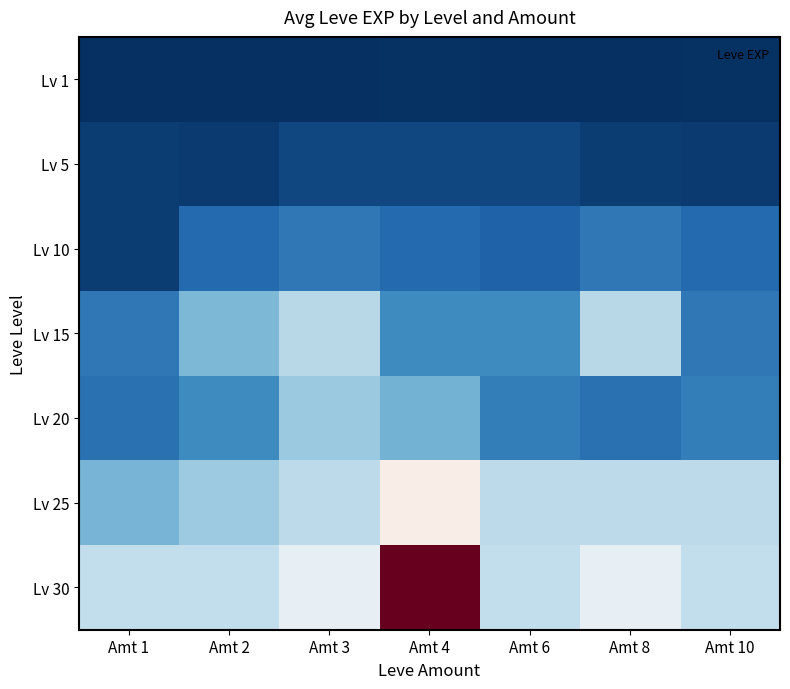

What is the minimum value shown in the chart?

450